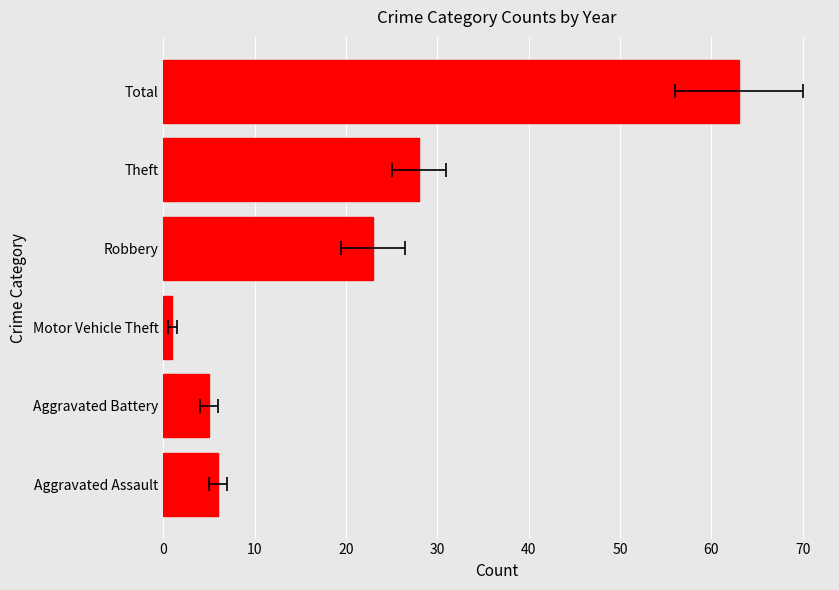

How many data points are less than 23?

3